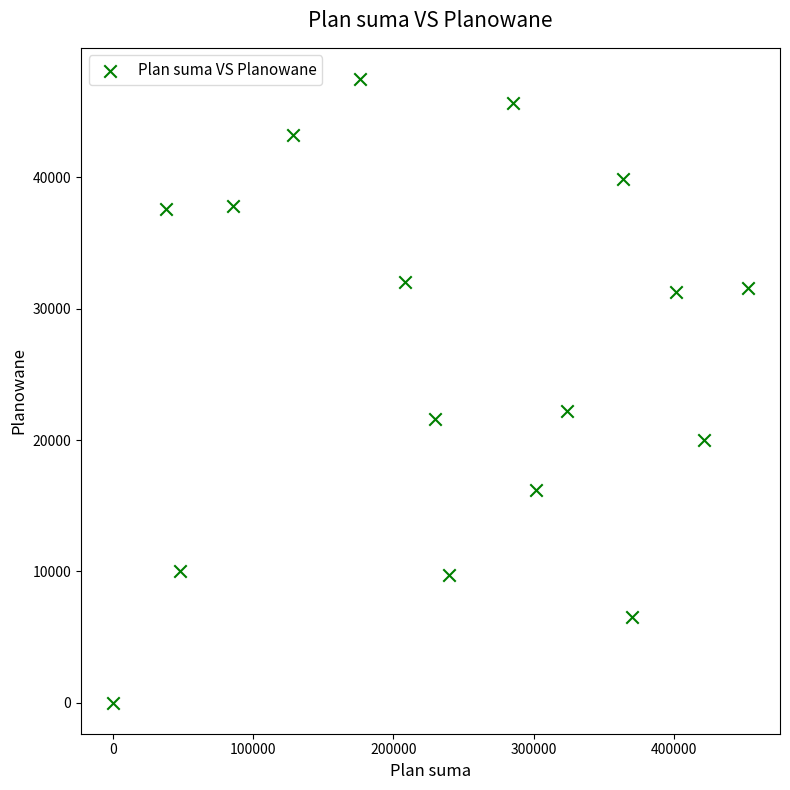

What Y value in the scatter plot is closest to 23750?

22200